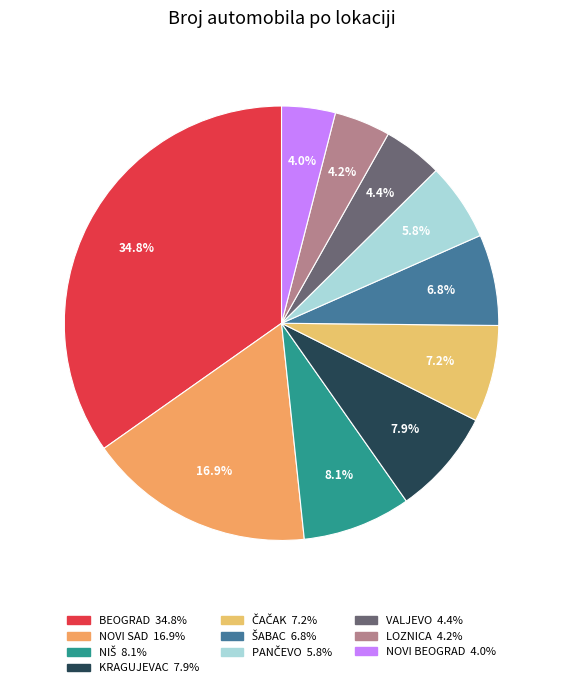

To the nearest percent, what is the difference between the largest and smallest slice percentages?

31%